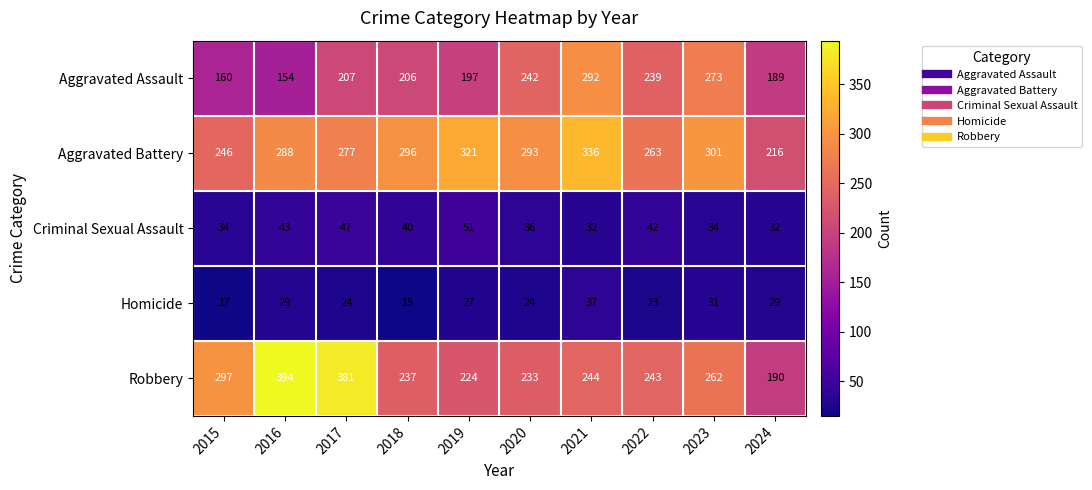

What is the difference between the maximum and minimum values in the Criminal Sexual Assault series?

19